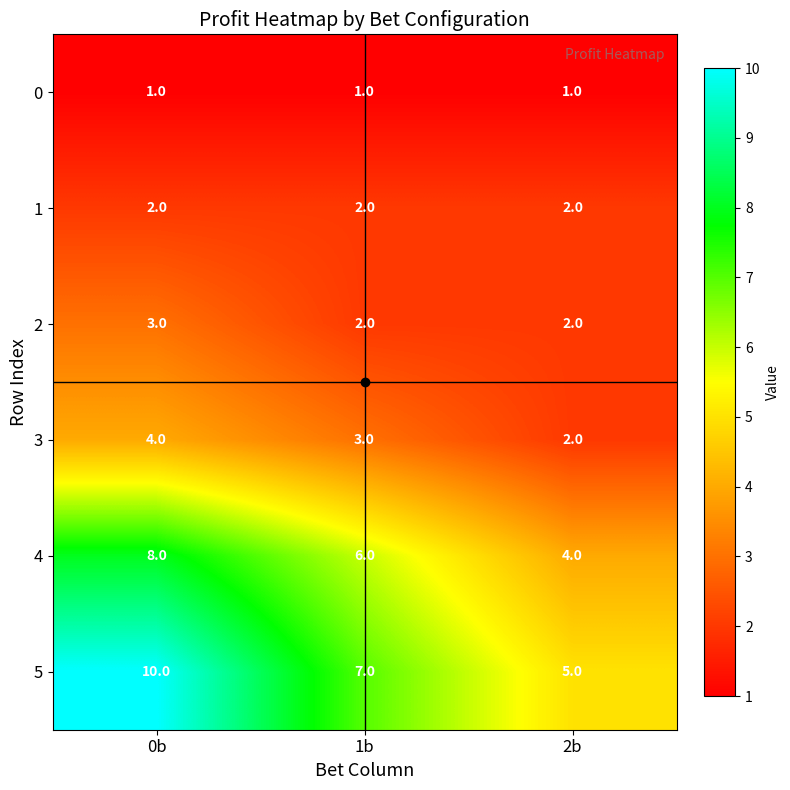

What is the maximum value for 5?

10